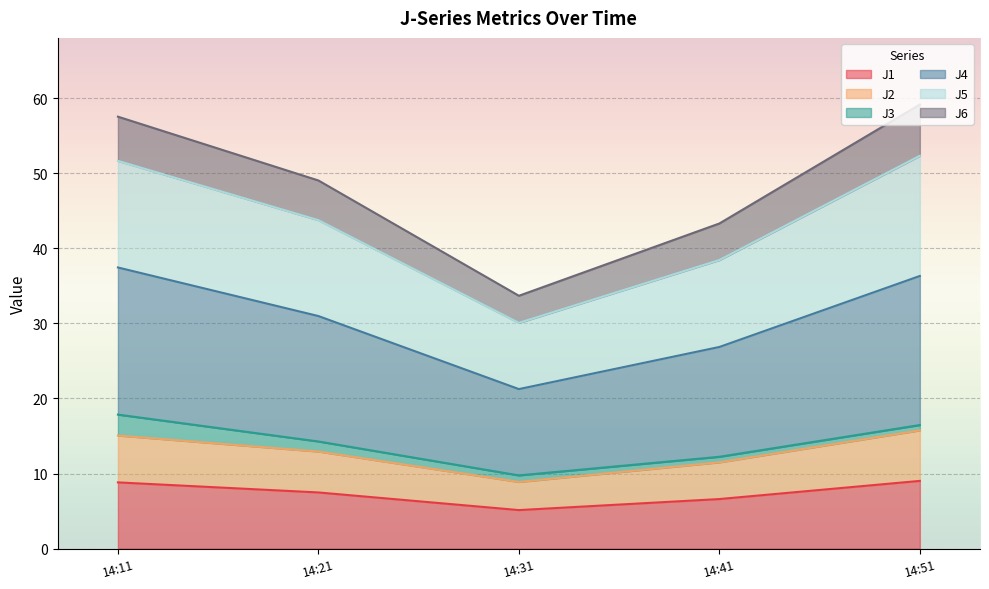

What is the sum of the J1 values at 14:31 and 14:21?

12.6